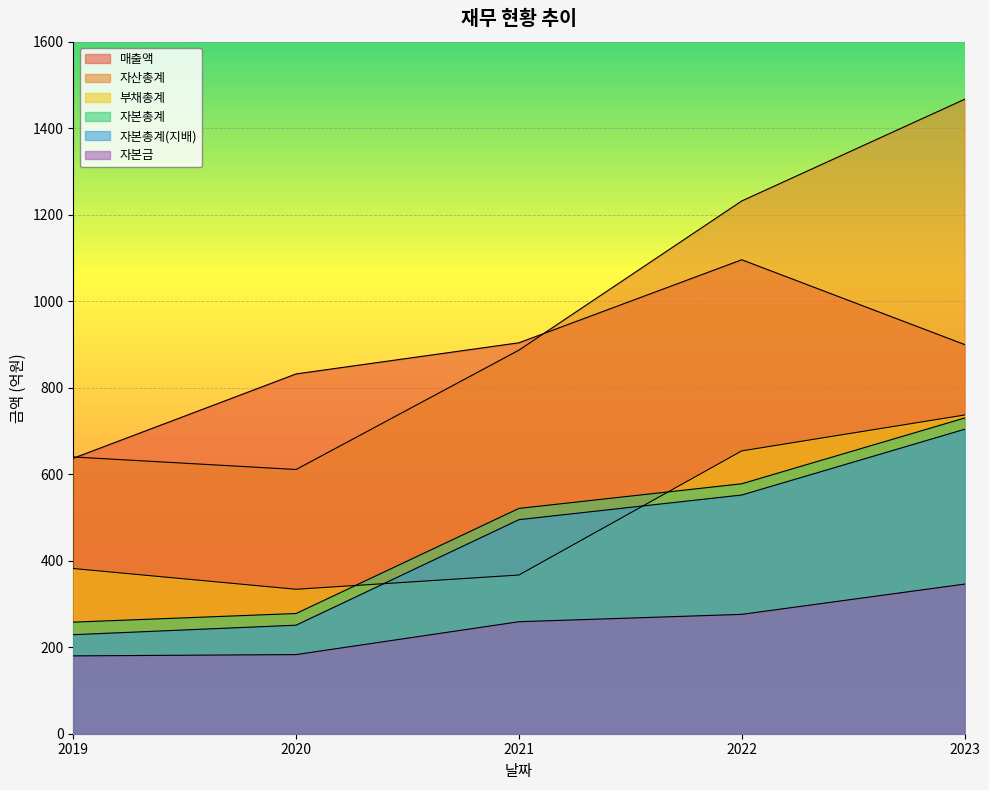

Rank the series by their maximum value, from highest to lowest.

자산총계, 매출액, 부채총계, 자본총계, 자본총계(지배), 자본금